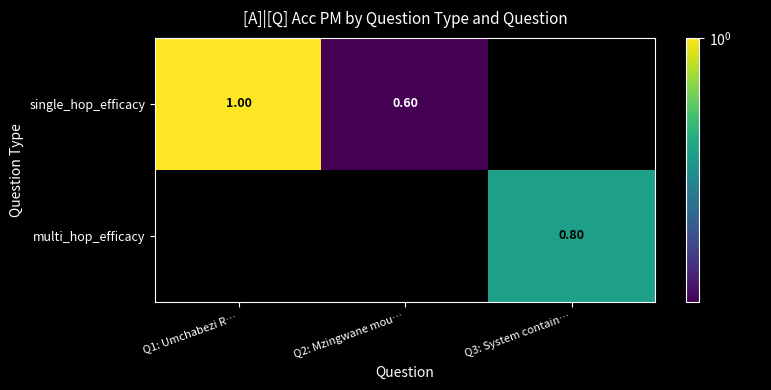

What is the difference between the single_hop_efficacy values at Q1: Umchabezi R… and Q2: Mzingwane mou…?

0.4